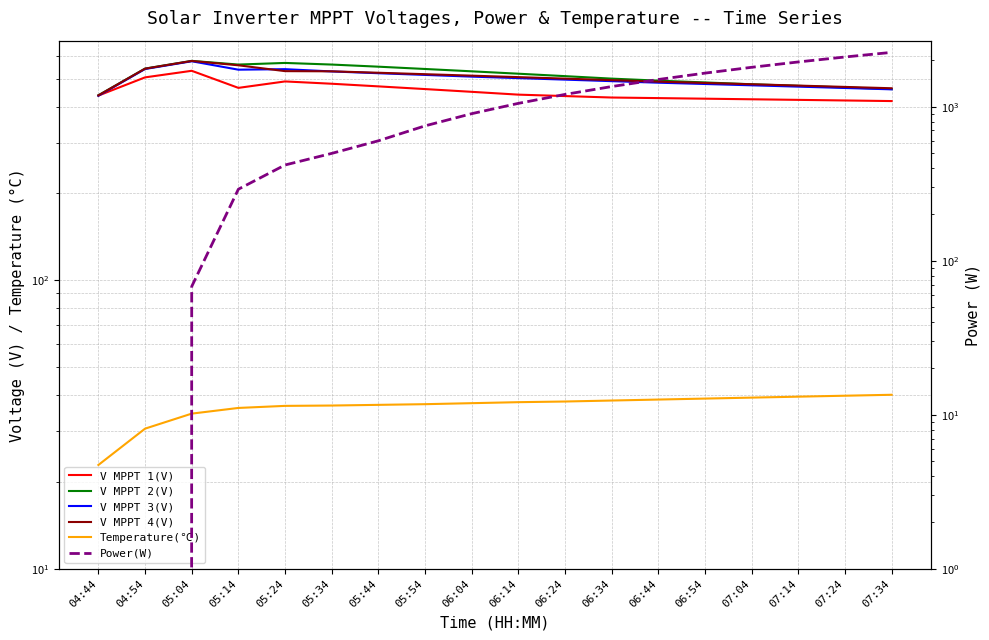

What position from the right is 05:54?

11